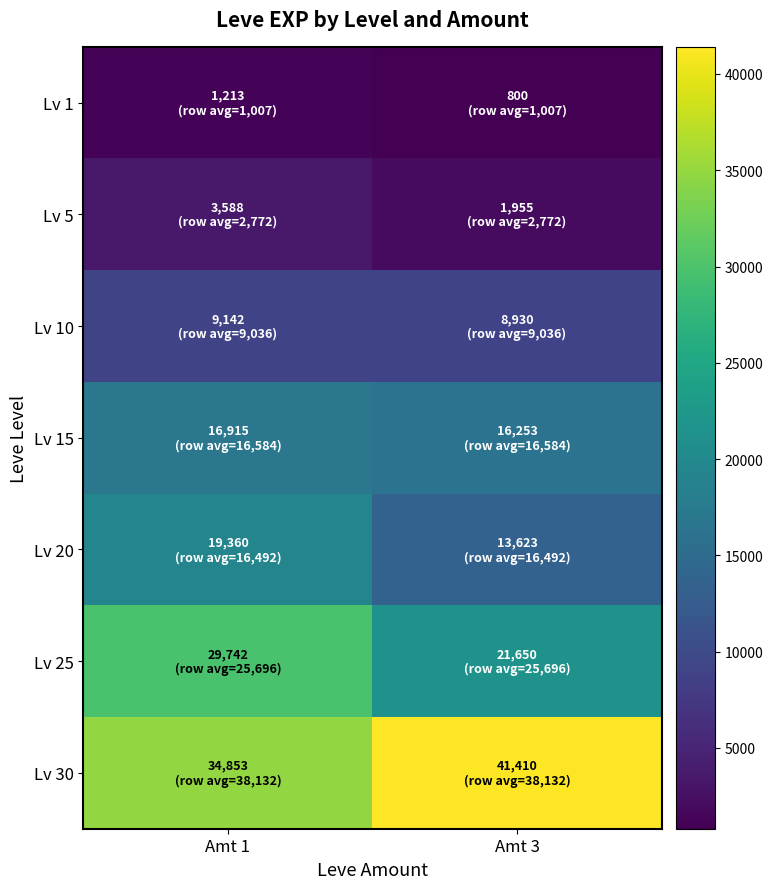

Reading left to right, list all the values displayed in this chart.

Lv 1: Amt 1=1213.3	Amt 3=800.0
Lv 5: Amt 1=3588.0	Amt 3=1955.0
Lv 10: Amt 1=9142.0	Amt 3=8930.0
Lv 15: Amt 1=16915.0	Amt 3=16253.3
Lv 20: Amt 1=19360.0	Amt 3=13623.3
Lv 25: Amt 1=29742.0	Amt 3=21650.0
Lv 30: Amt 1=34853.3	Amt 3=41410.0